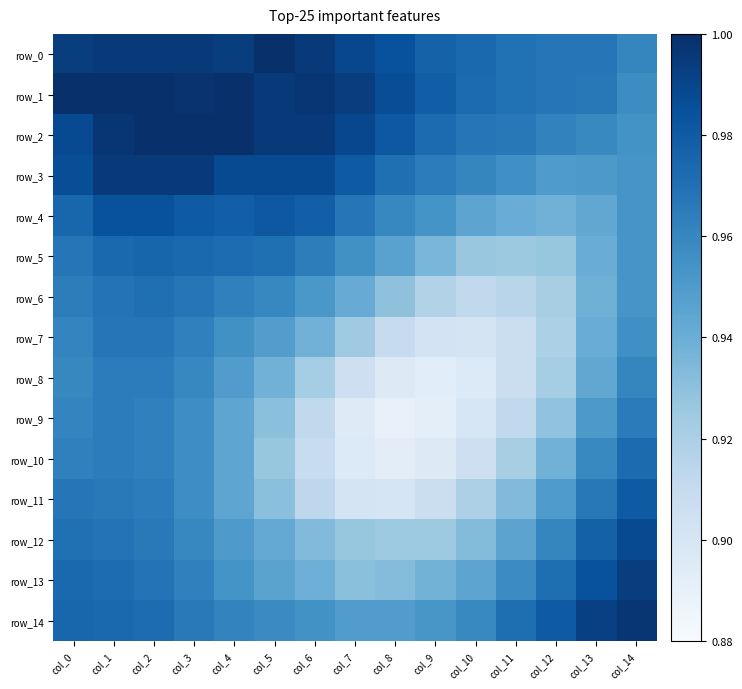

Count the row_3 values in the range 0 to 1.

15